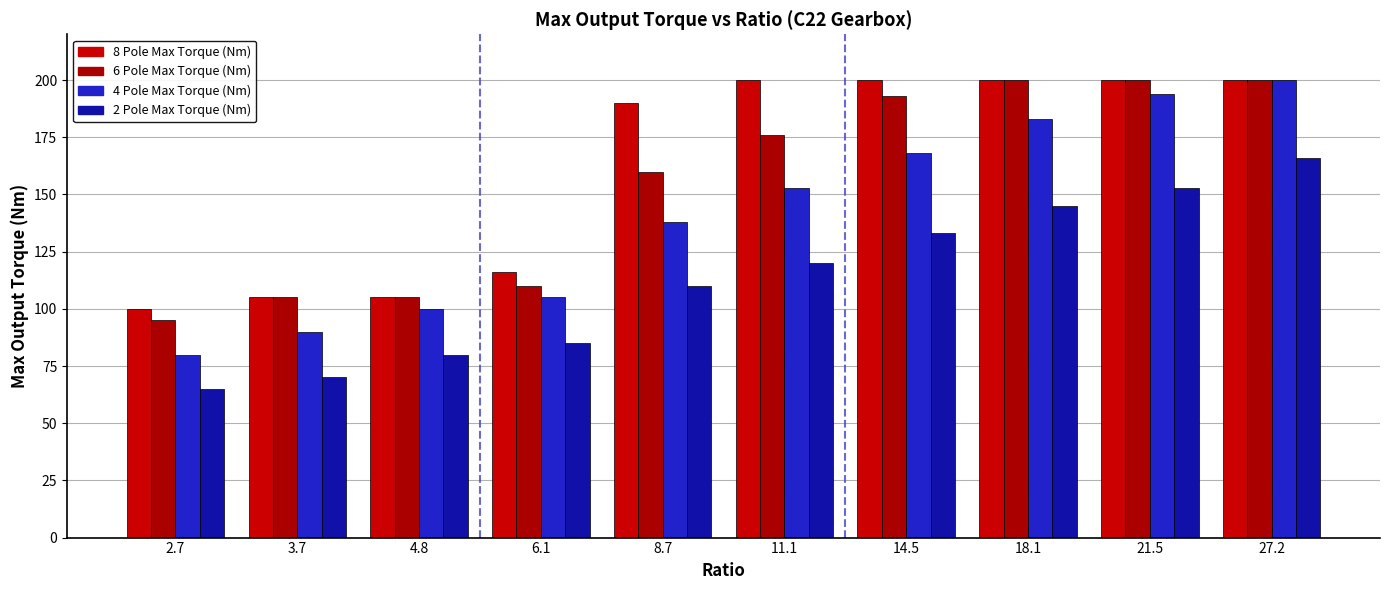

How many data points does each series have?

10